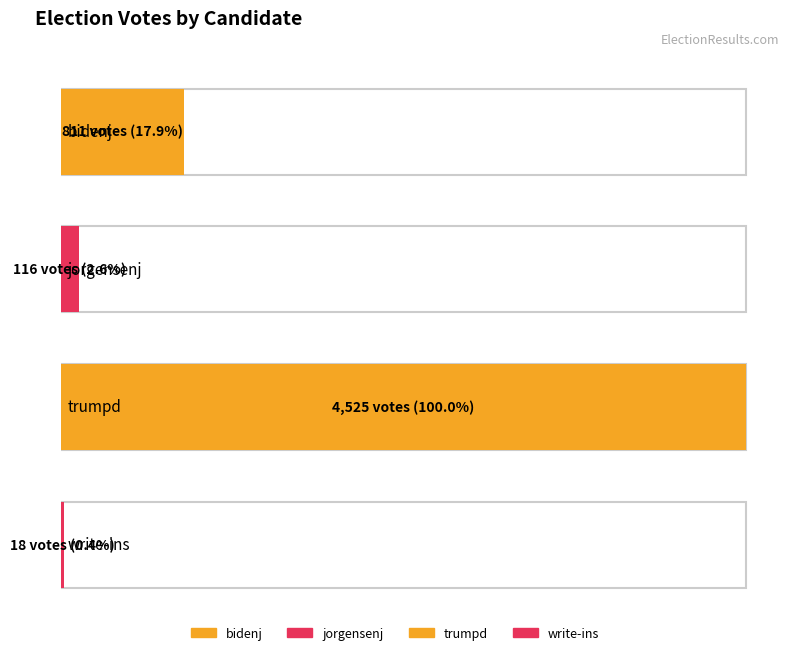

List the labels in order of value, smallest first.

write-ins, jorgensenj, bidenj, trumpd